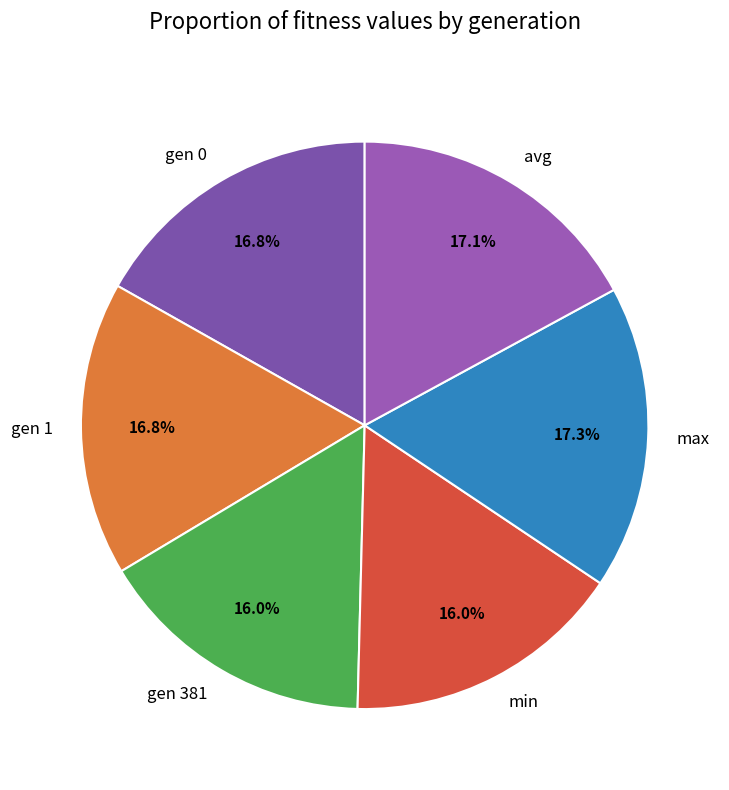

What percentage is the gen 381 slice, to the nearest percent?

16%